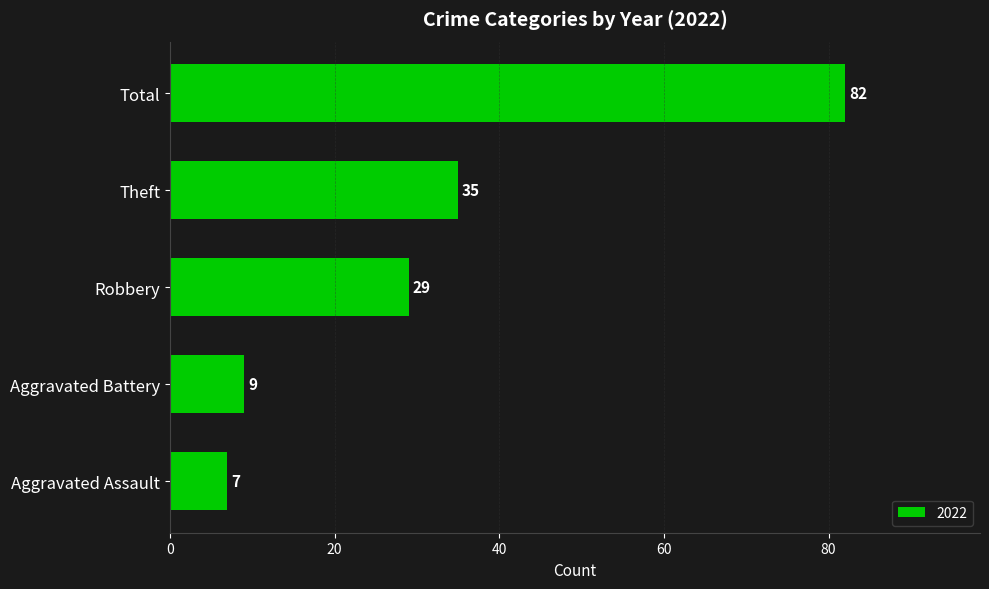

Rank the categories by value from lowest to highest.

Aggravated Assault, Aggravated Battery, Robbery, Theft, Total